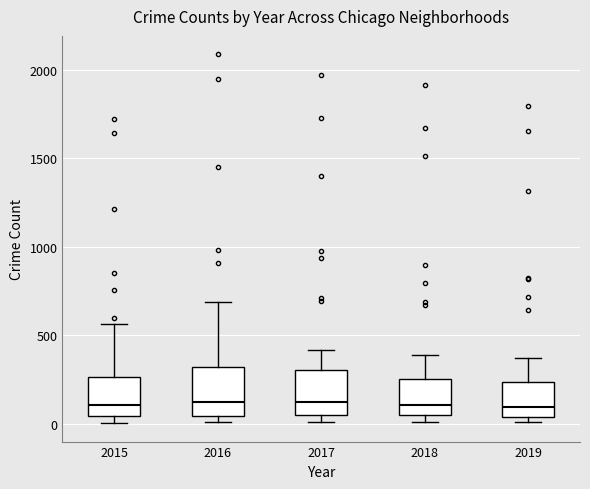

Reading left to right, read every box against the y-axis: the position of its median line, the range the box covers, and the ends of its whiskers. The values are not printed on the chart, so give them approximately, as read against the axis.

2015: median 100, box 50 to 250, whiskers 0 to 550
2016: median 150, box 50 to 300, whiskers 0 to 700
2017: median 100, box 50 to 300, whiskers 0 to 400
2018: median 100, box 50 to 250, whiskers 0 to 400
2019: median 100, box 50 to 250, whiskers 0 to 400